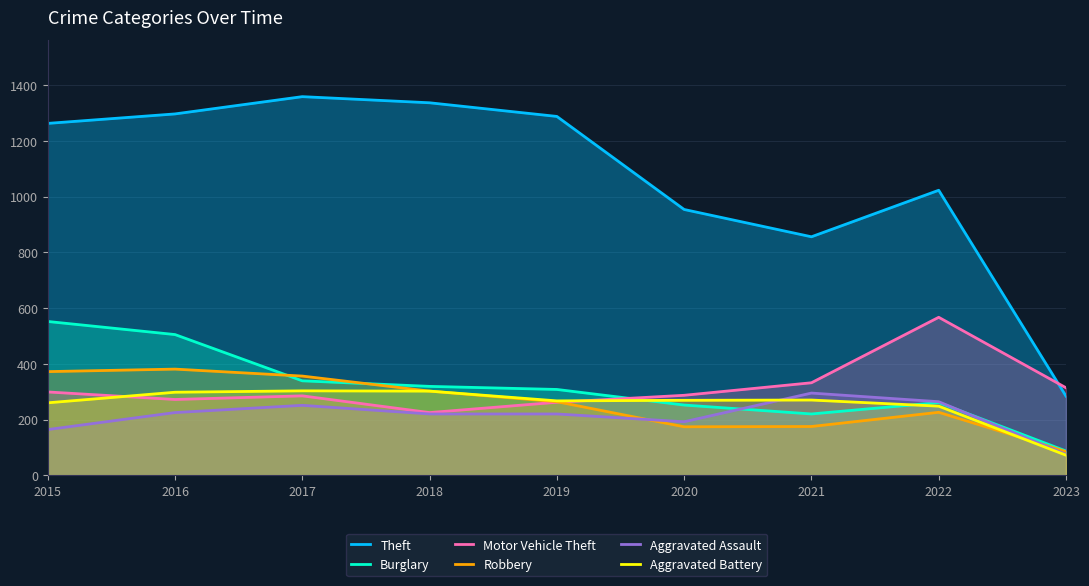

What is the value of the Aggravated Battery point at the 5th from the left?

267